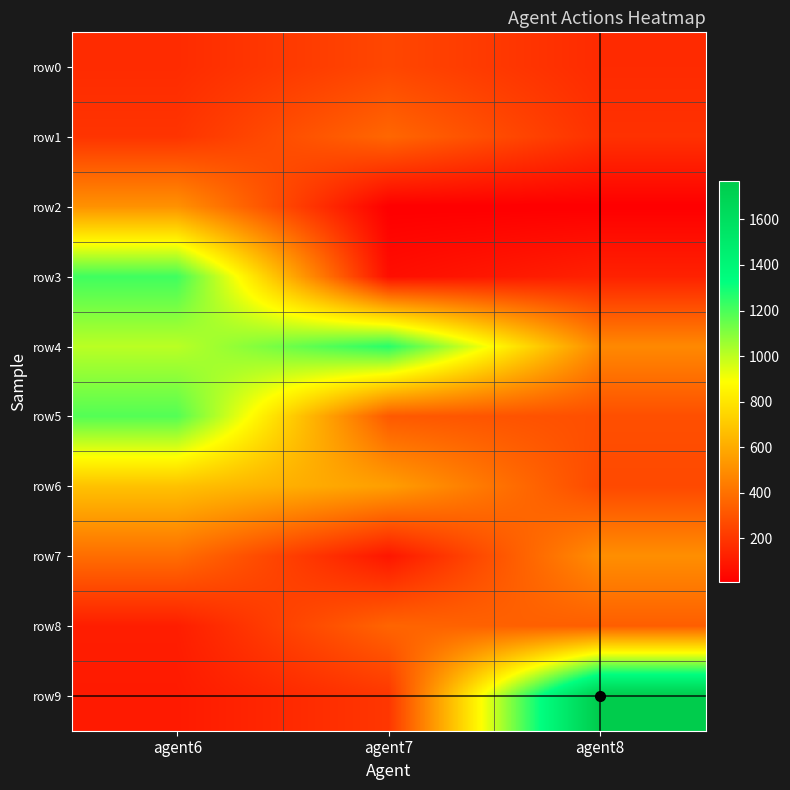

Reading left to right, extract all data points from this chart.

row0: agent6=161	agent7=255	agent8=159
row1: agent6=191	agent7=365	agent8=181
row2: agent6=514	agent7=8	agent8=8
row3: agent6=1218	agent7=60	agent8=128
row4: agent6=1007	agent7=1259	agent8=483
row5: agent6=1184	agent7=320	agent8=284
row6: agent6=678	agent7=558	agent8=264
row7: agent6=388	agent7=88	agent8=502
row8: agent6=114	agent7=358	agent8=336
row9: agent6=102	agent7=200	agent8=1768